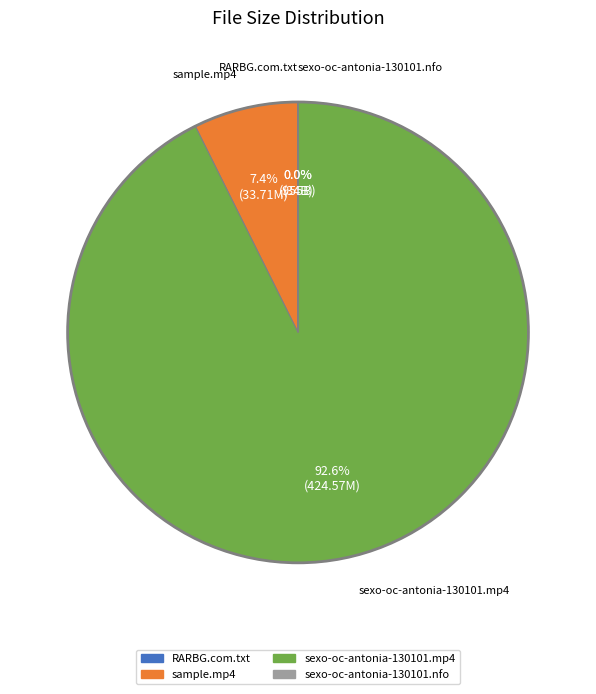

Is there a majority slice in this chart?

Yes